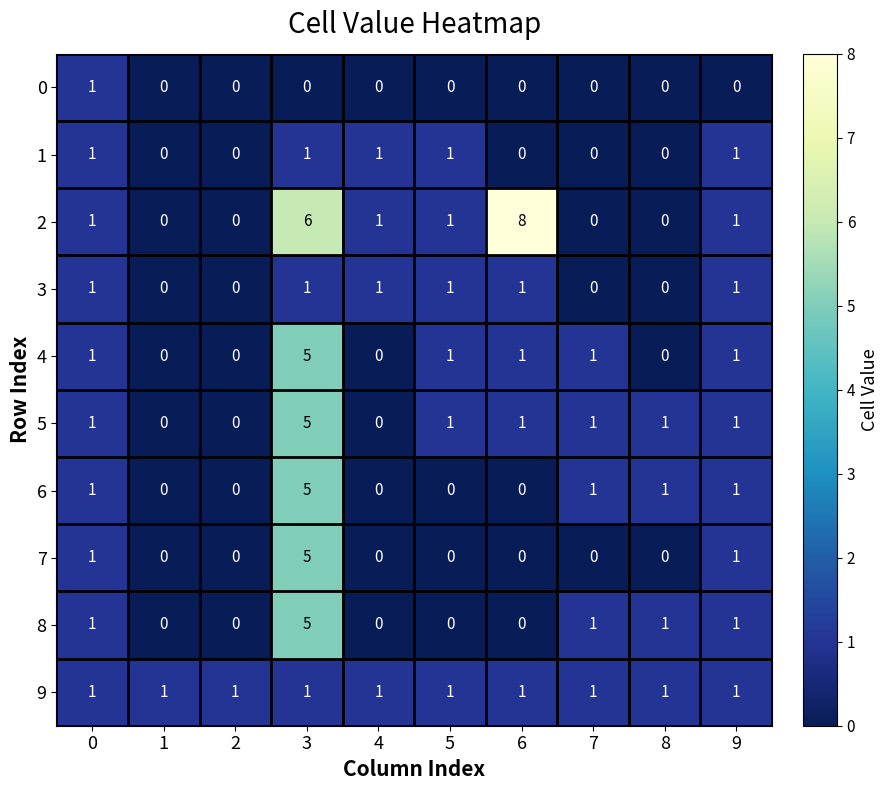

What is the sum of all 3 values?

6